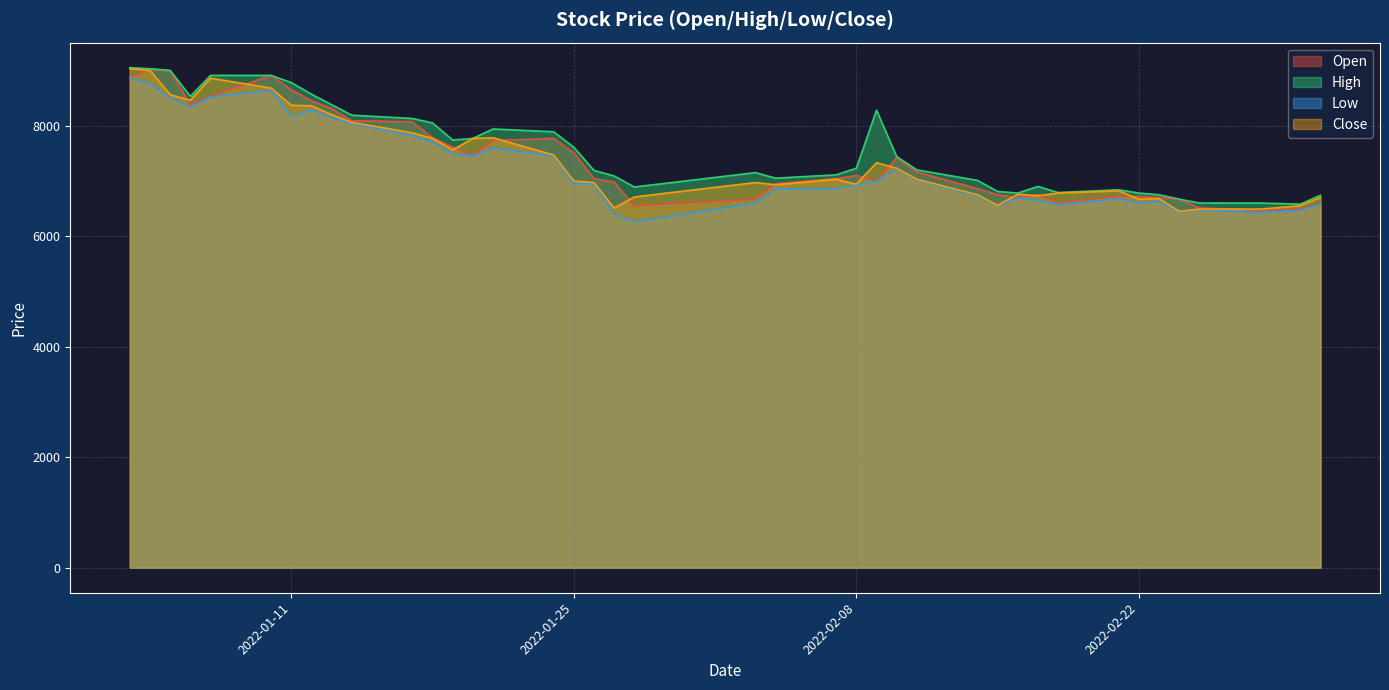

Reading left to right, extract all data points from this chart.

Open: 8870	9030	8990	8380	8530	8910	8650	8450	8310	8090	8070	7780	7610	7450	7730	7770	7510	7040	6980	6550	6670	6950	7040	7100	6990	7420	7160	6860	6750	6700	6750	6600	6720	6720	6700	6670	6510	6470	6490	6580
High: 9050	9030	9000	8530	8910	8910	8780	8570	8380	8190	8130	8050	7740	7770	7940	7890	7610	7190	7090	6890	7150	7050	7110	7230	8280	7440	7200	7010	6810	6780	6900	6790	6840	6780	6750	6670	6600	6600	6580	6740
Low: 8860	8760	8500	8340	8520	8640	8160	8290	8140	8040	7820	7700	7500	7450	7600	7450	6950	6950	6400	6260	6600	6850	6860	6930	6990	7220	7020	6730	6560	6690	6650	6570	6680	6600	6630	6440	6480	6430	6470	6580
Close: 9030	9000	8560	8460	8860	8680	8370	8360	8200	8060	7870	7770	7560	7770	7780	7470	7000	6970	6510	6710	6970	6930	7030	6940	7330	7230	7030	6750	6560	6760	6730	6780	6820	6670	6680	6450	6490	6490	6550	6700